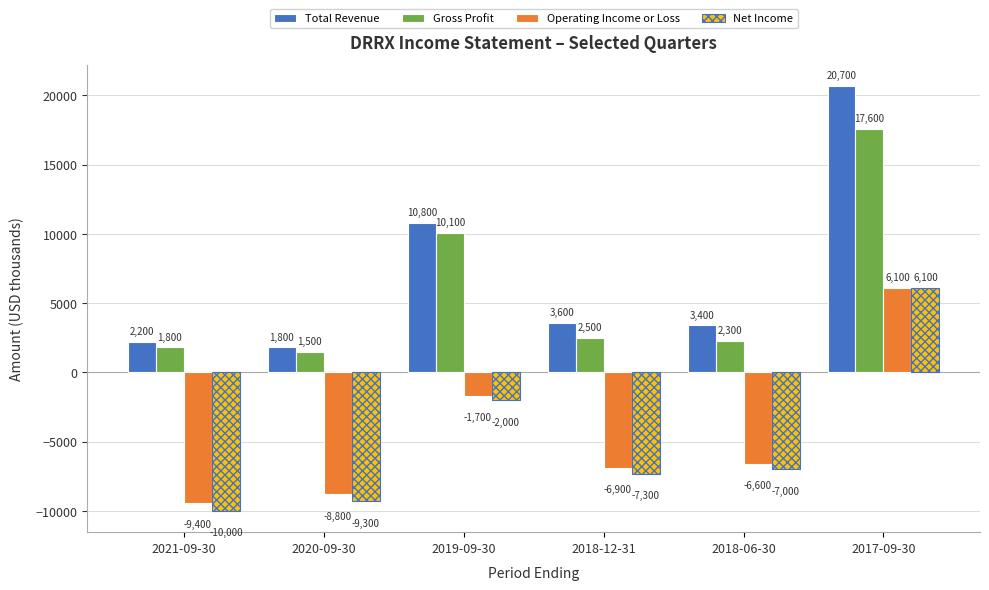

True or false: Operating Income or Loss has a value of -1700 at 2019-09-30.

True